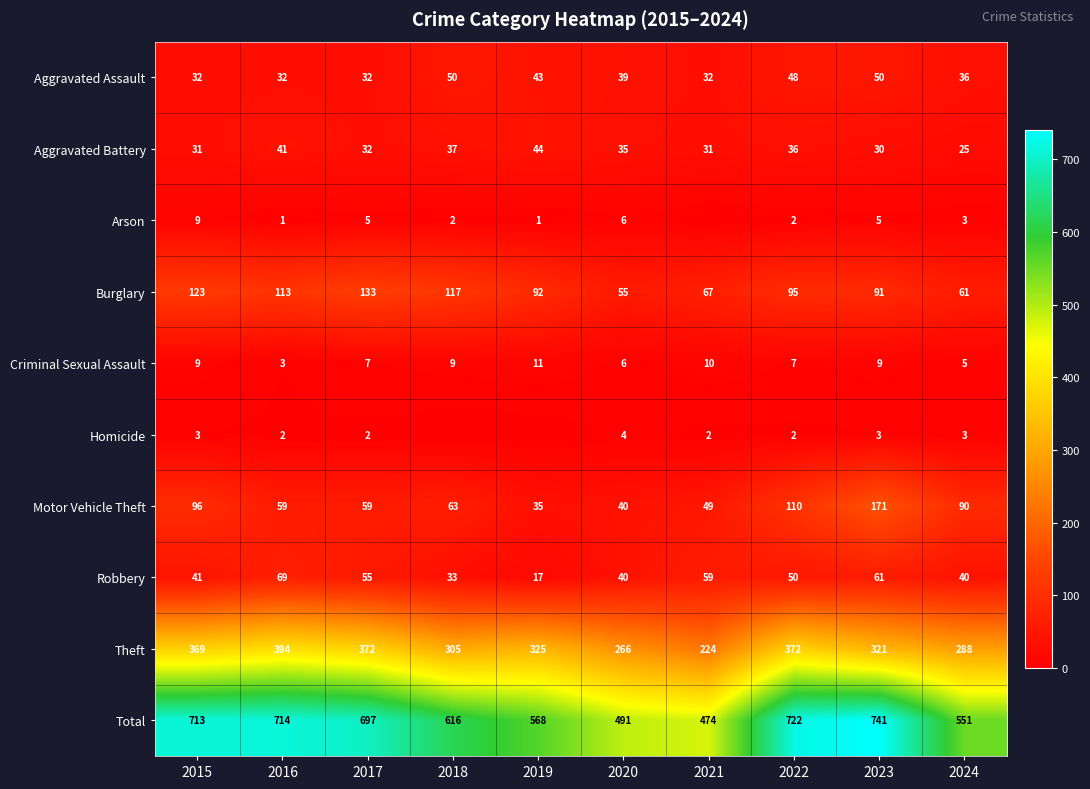

At which category is the sum across all series the highest?

2023